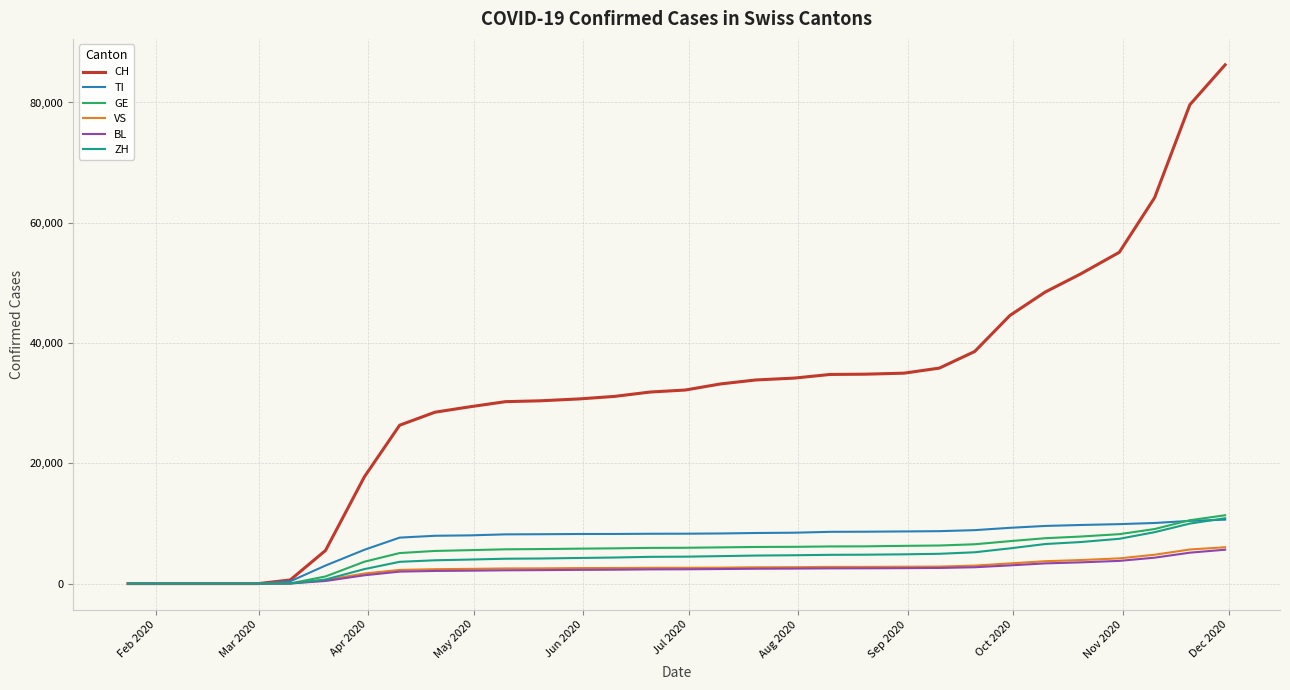

Which series has the largest range (max minus min)?

CH